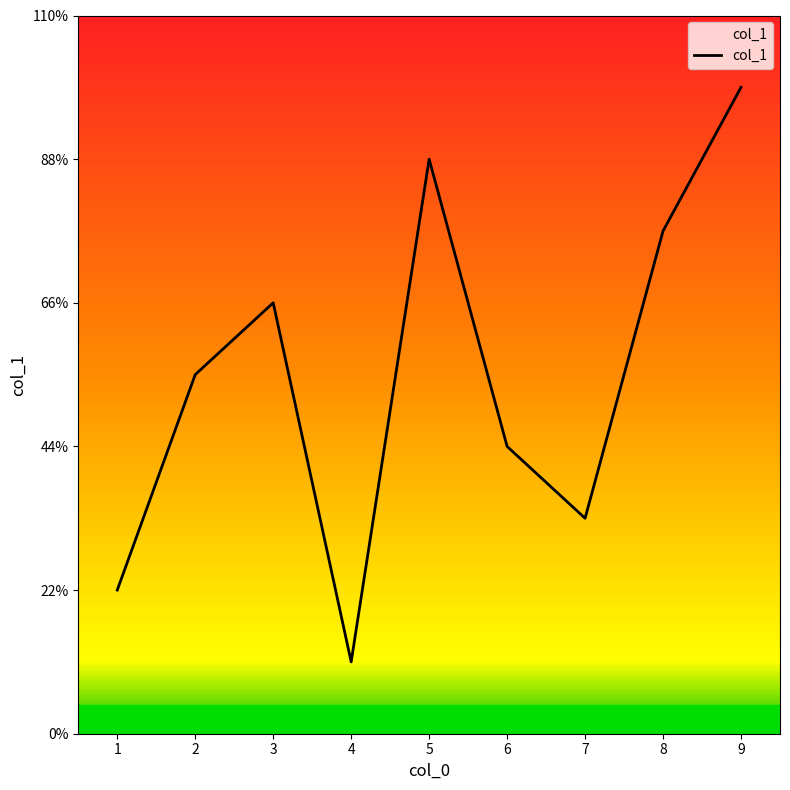

Is this an area chart (filled region under the line)?

Yes